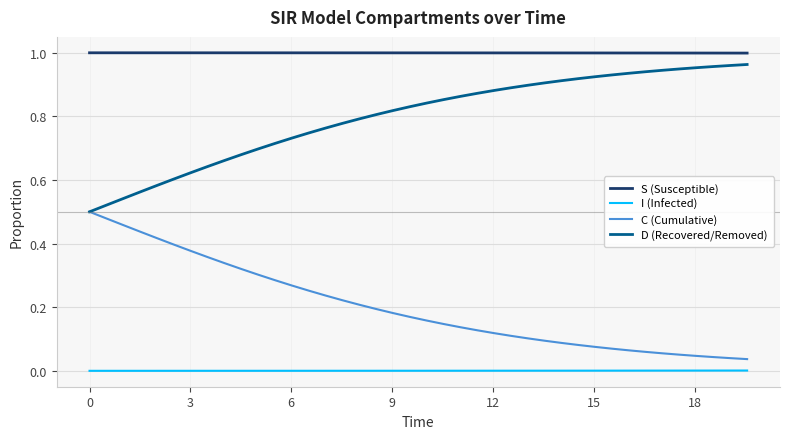

List the series in order of their overall mean, lowest first.

I (Infected), C (Cumulative), D (Recovered/Removed), S (Susceptible)